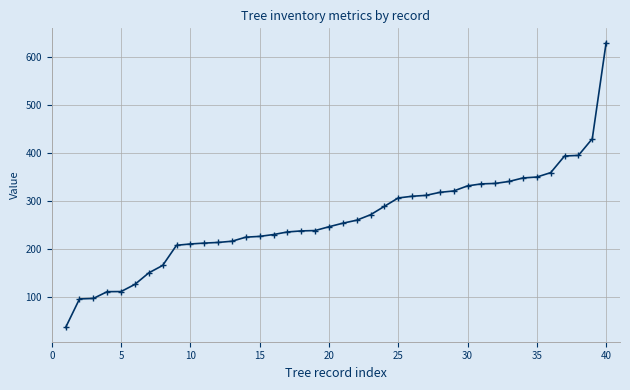

What is the difference between the maximum and second lowest values?

533.8